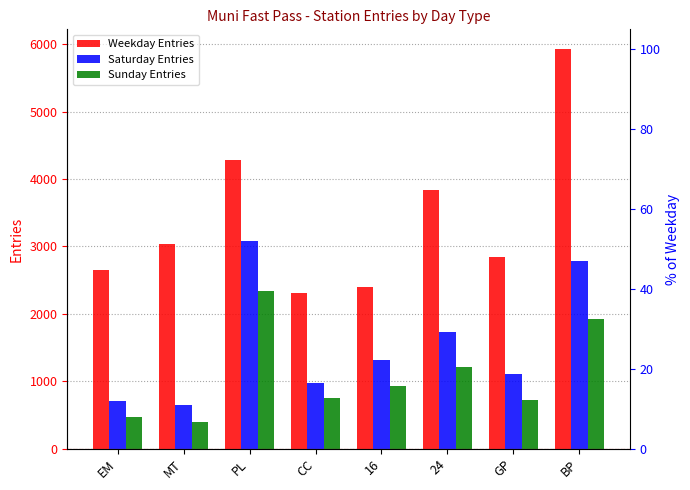

Are the bars grouped side by side (vs. stacked)?

Yes